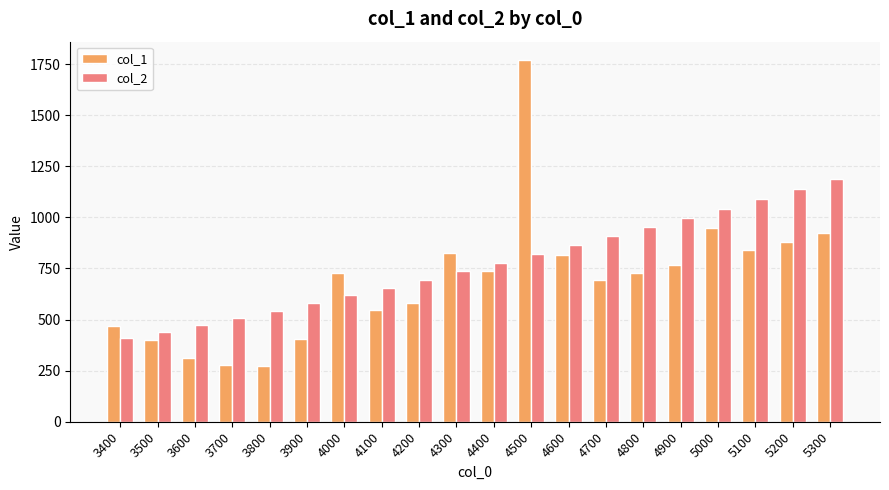

Count the number of data series in this chart.

2